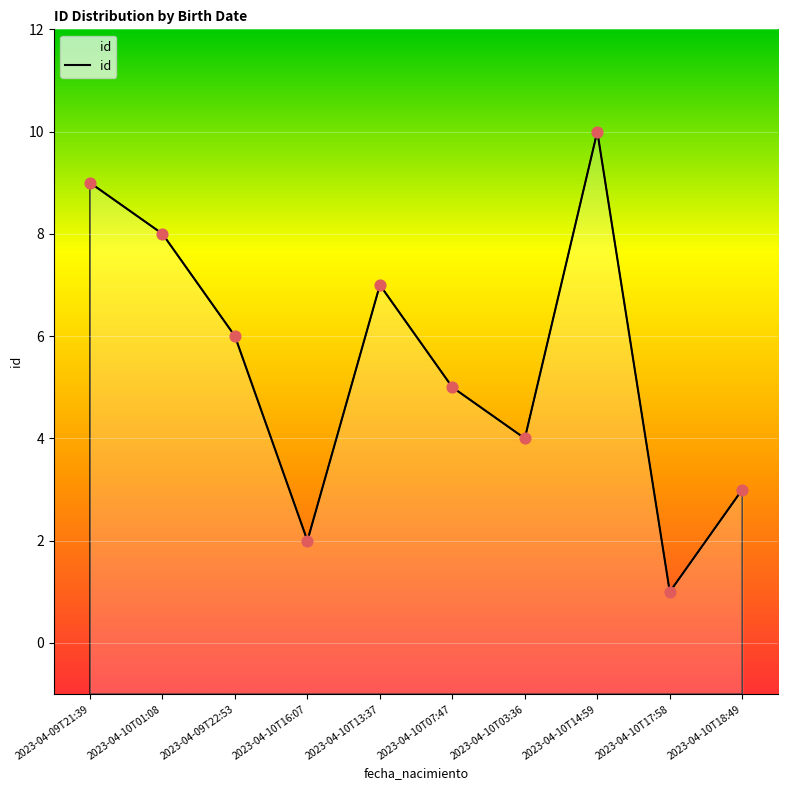

What is the ratio of the value at 2023-04-10T16:07 to the value at 2023-04-10T14:59?

0.2